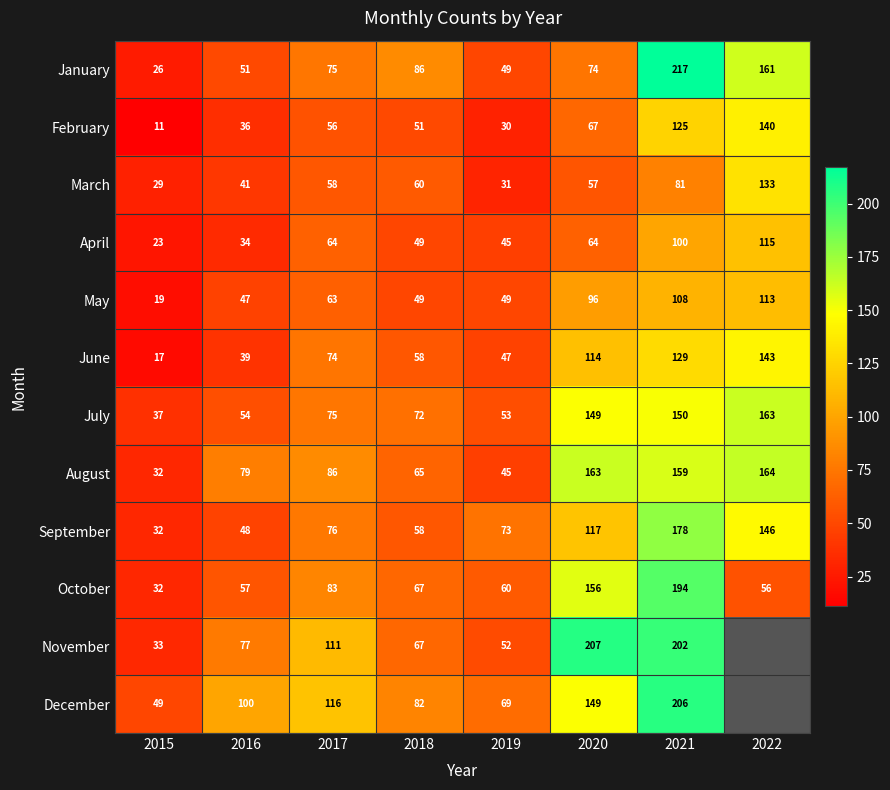

At which label does June reach its minimum?

2015